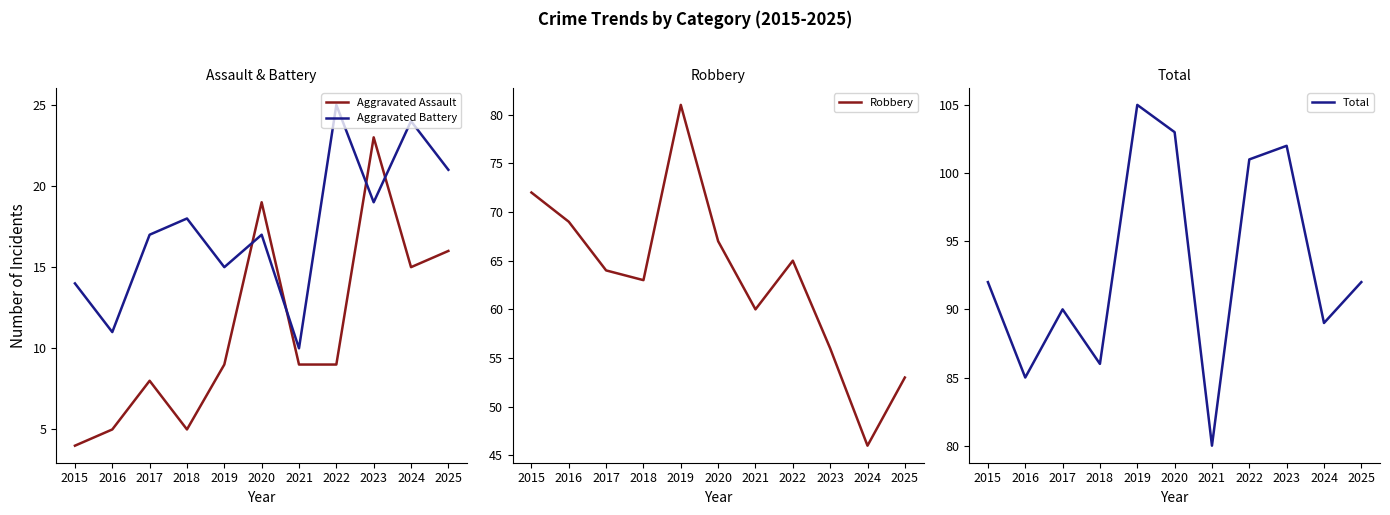

How many series are shown in this chart?

4